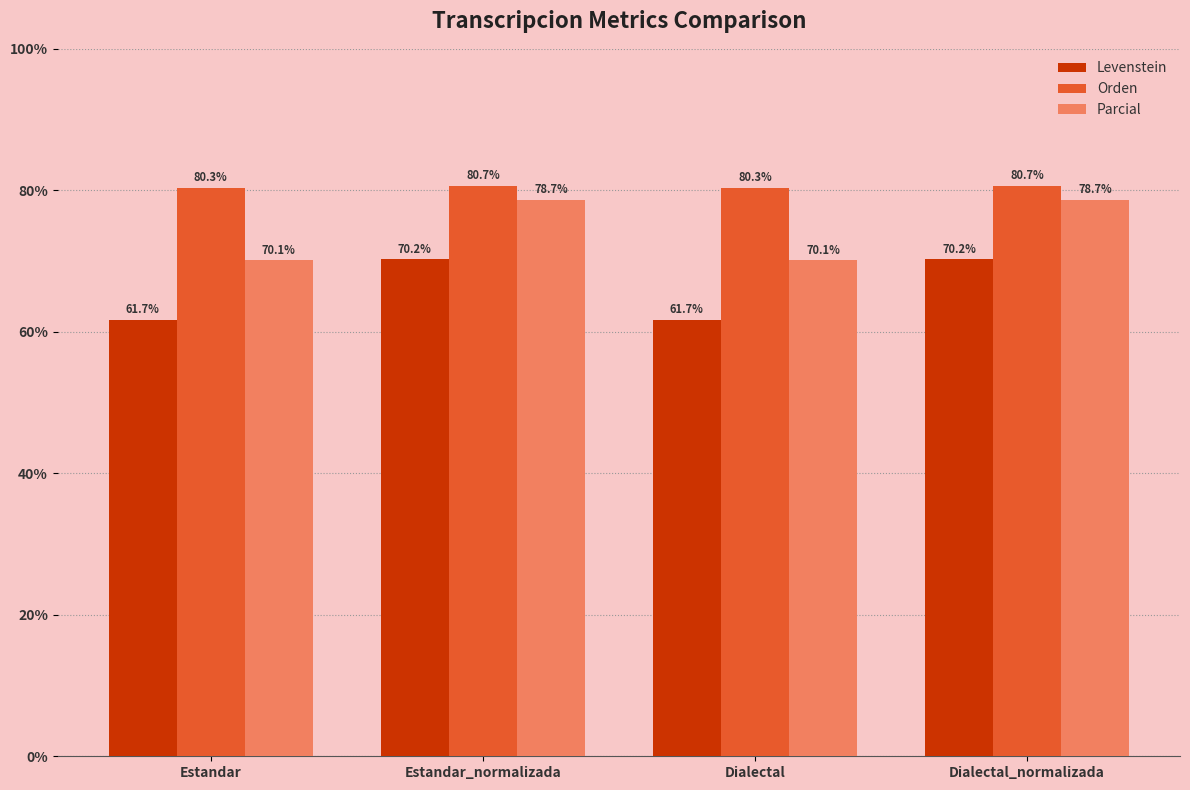

What is the label of the 3rd bar from the right?

Estandar_normalizada